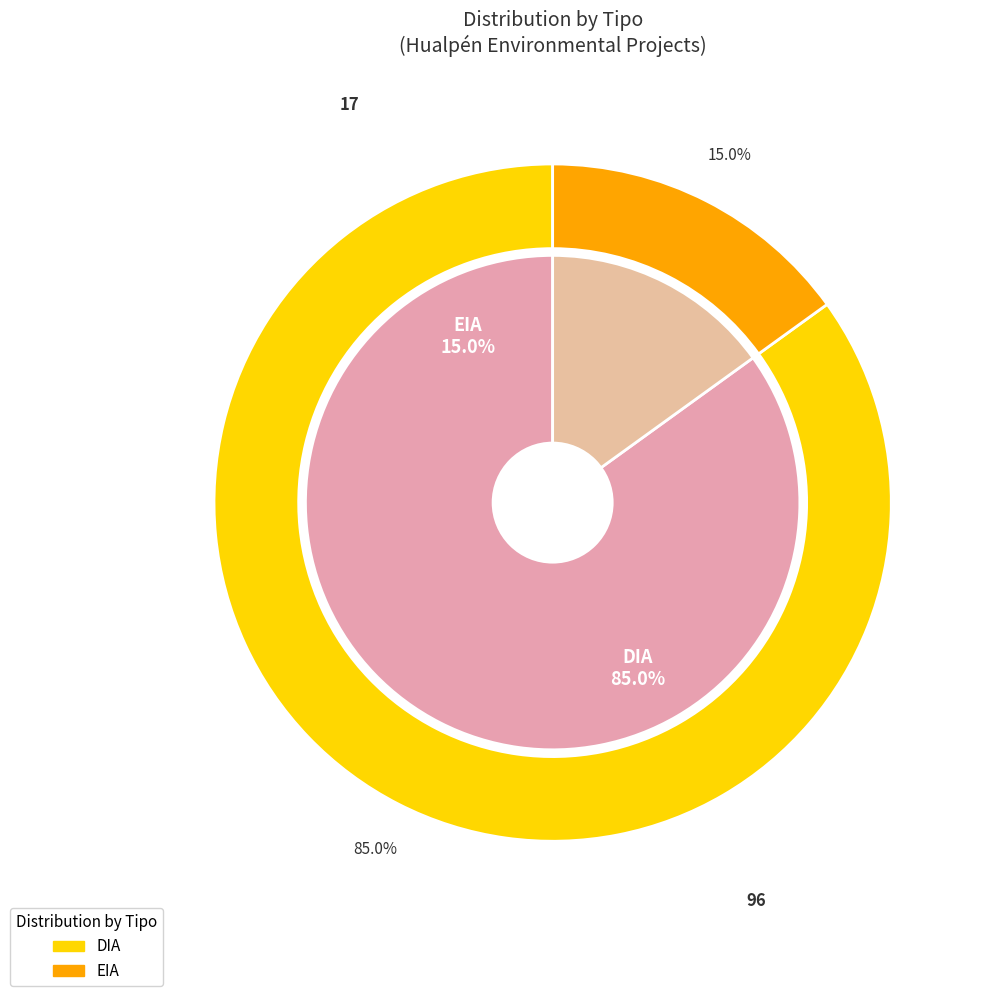

Approximately how many times larger is the value at EIA compared to DIA?

0.2